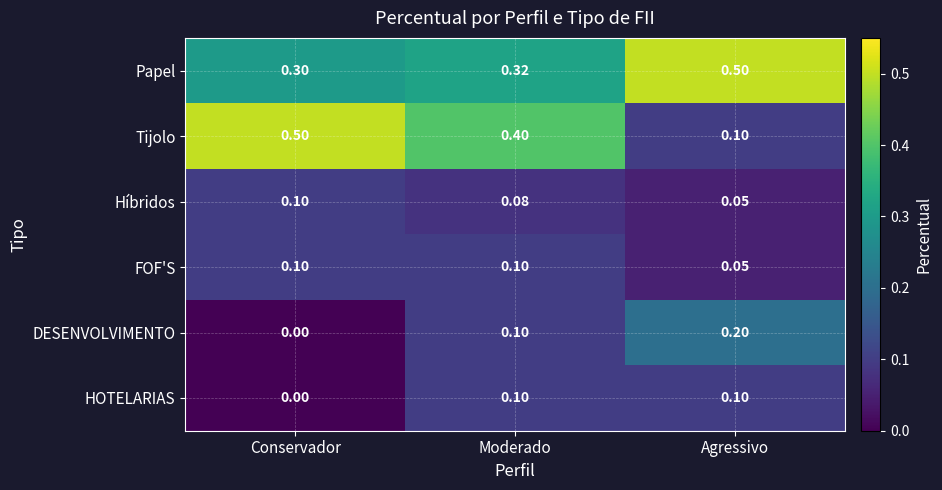

What is the maximum value shown in the chart?

0.5